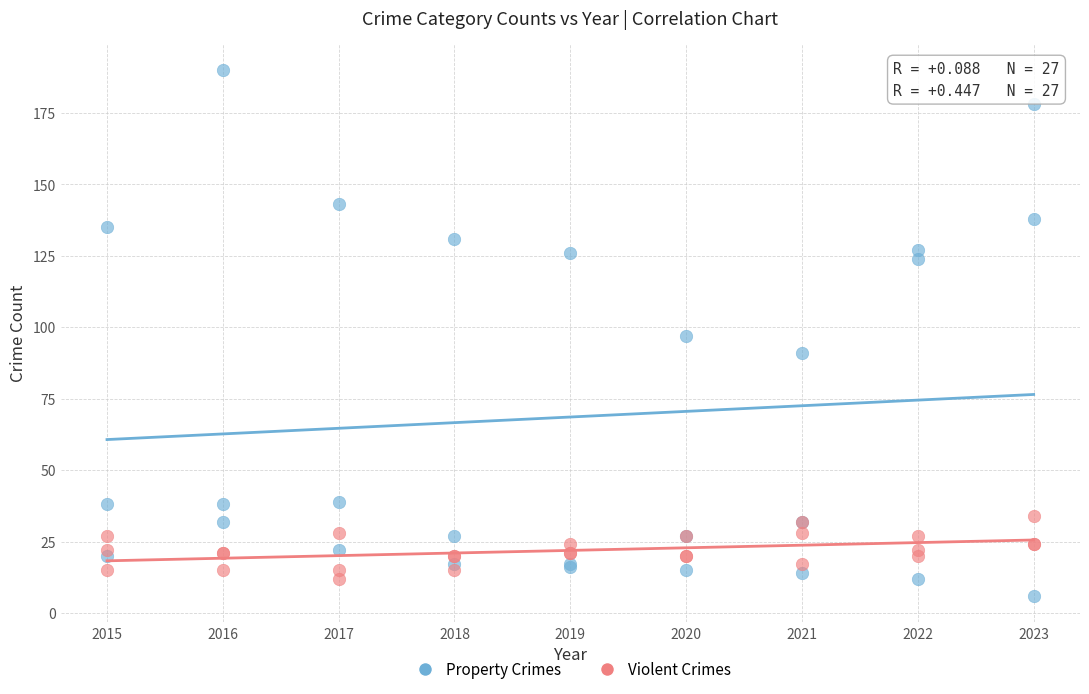

Which series reaches the maximum Y coordinate?

Property Crimes